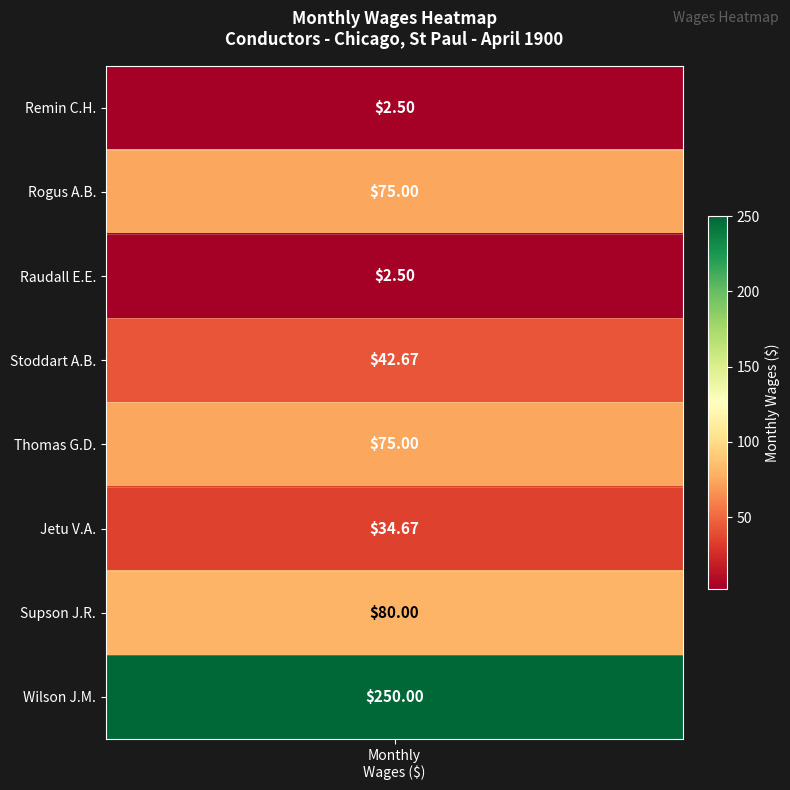

Reading left to right, transcribe all the data shown in this chart.

2.5	75.0	2.5	42.7	75.0	34.7	80.0	250.0